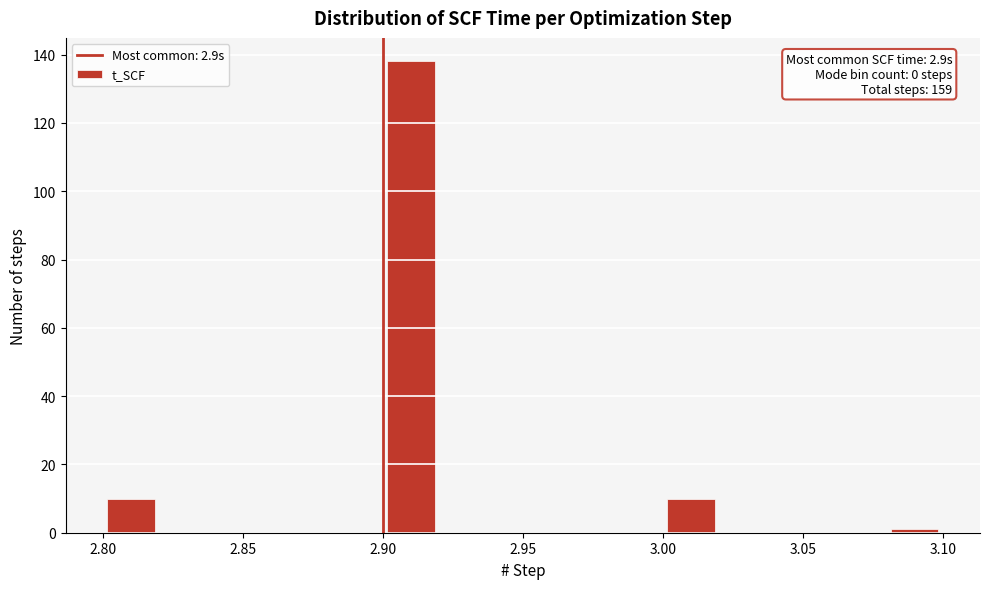

Which range on the x-axis has the tallest bar?

2.90 to 2.92